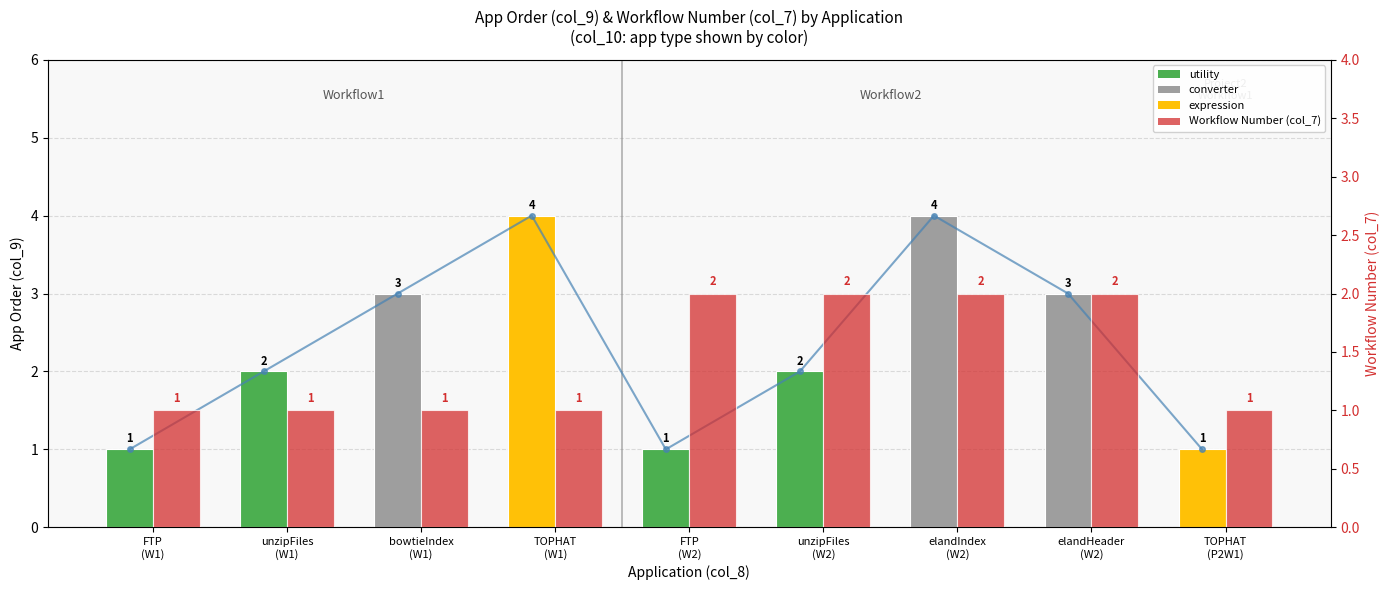

What is the greatest value displayed?

4